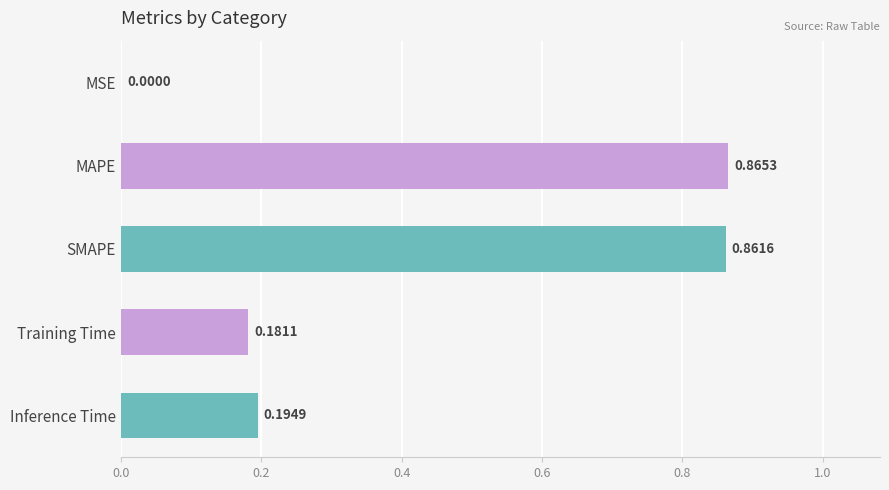

At which category does the chart reach its peak across all series?

MAPE